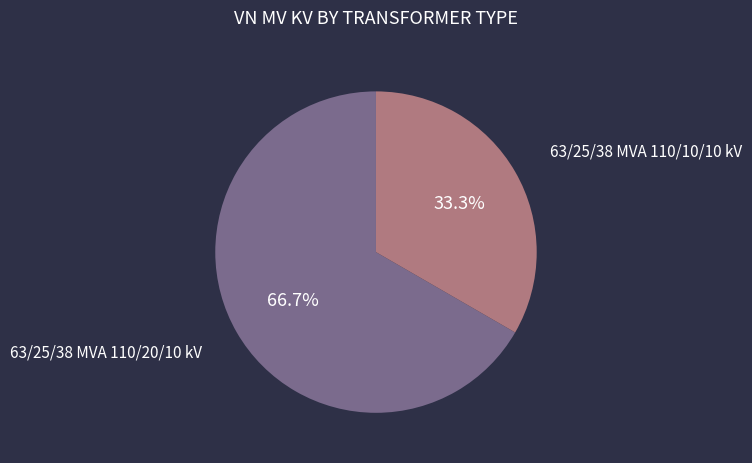

To the nearest percent, what is the difference between the 63/25/38 MVA 110/20/10 kV and 63/25/38 MVA 110/10/10 kV slice percentages?

33%